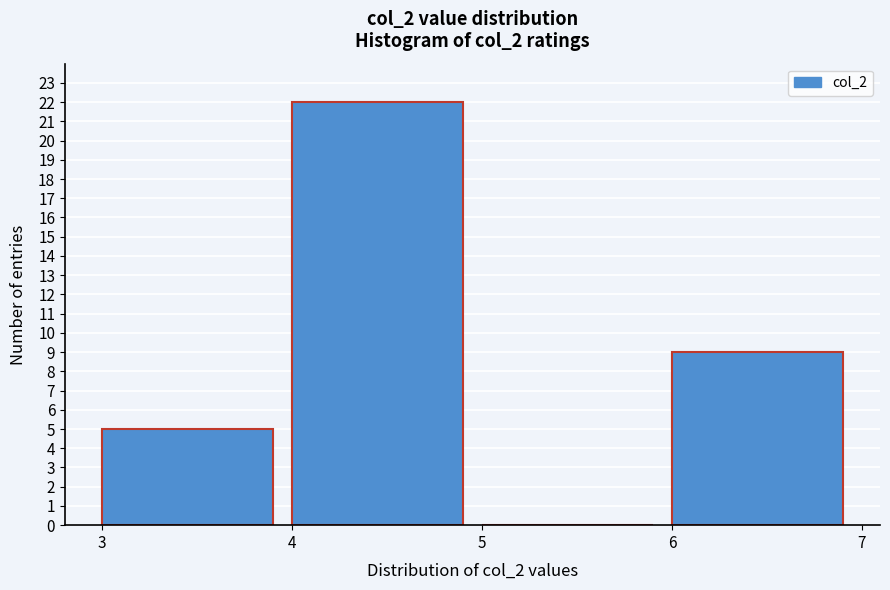

Reading left to right, list all the values displayed in this chart.

3=5	4=22	5=0	6=9